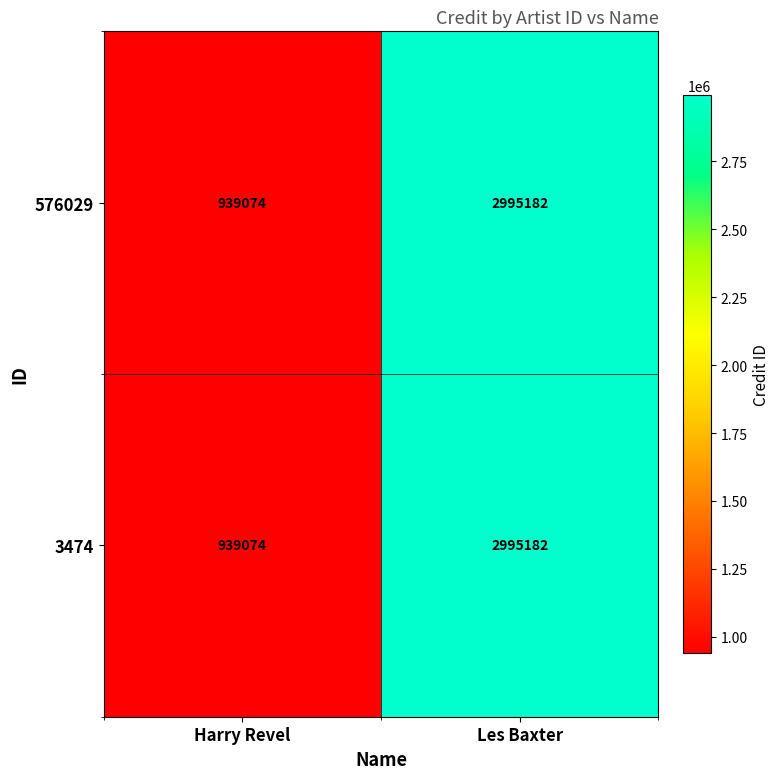

What is the maximum value shown in the chart?

2995182